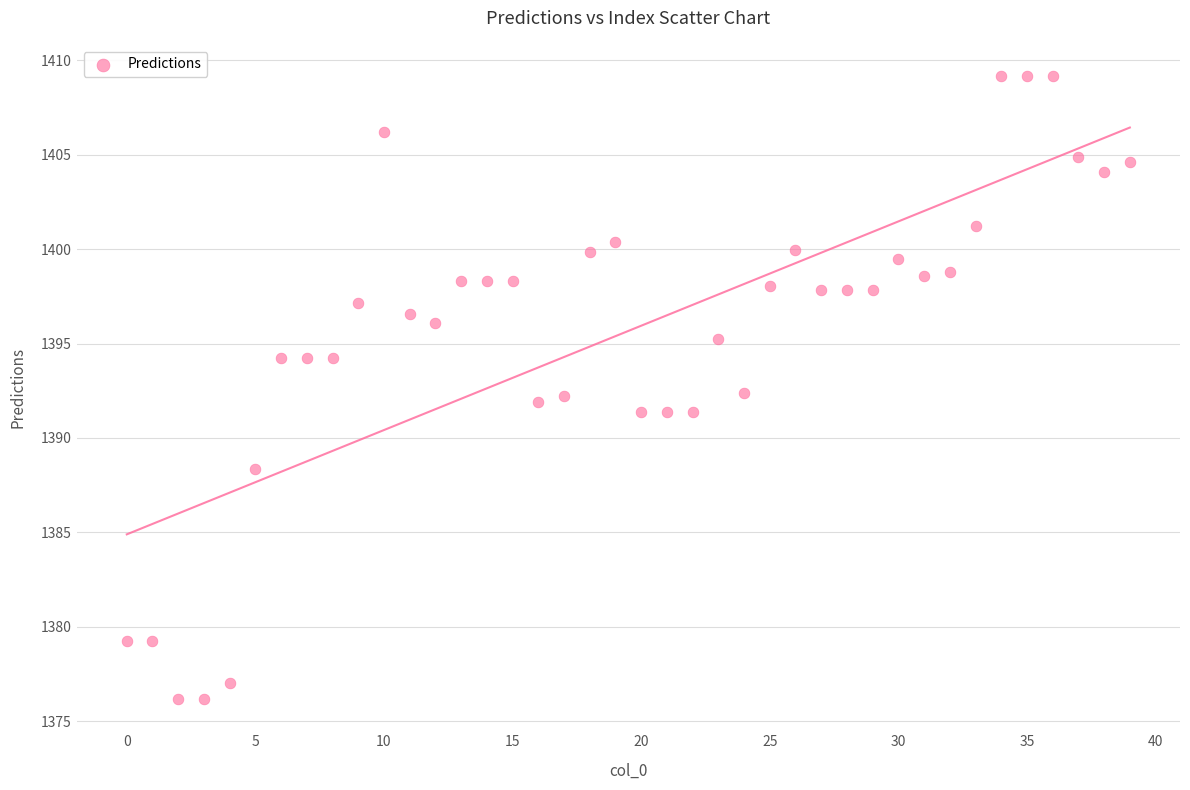

What is the range of Y values (max minus min)?

33.0